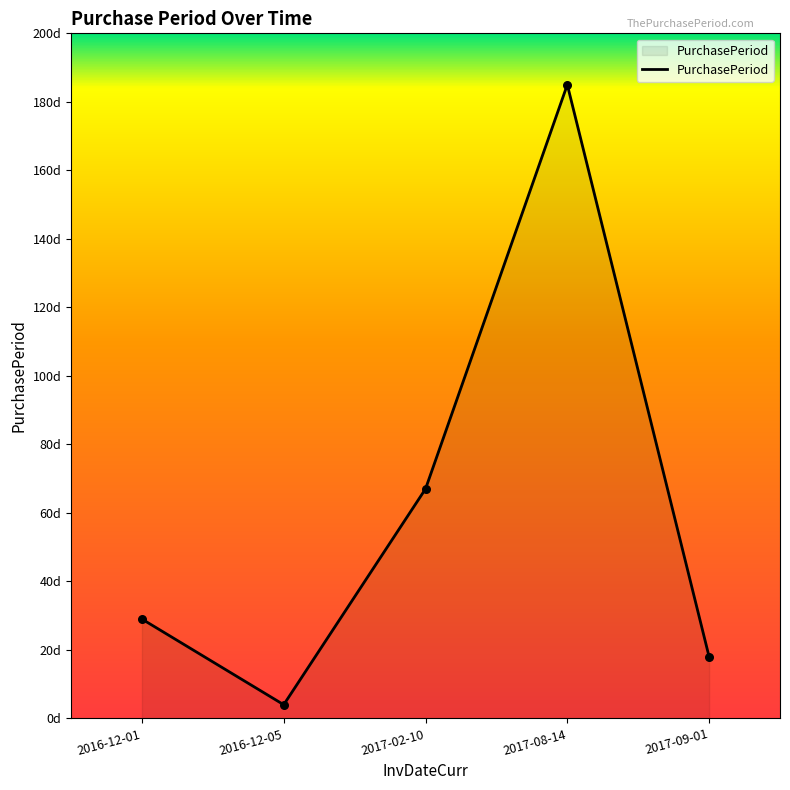

What is the change in value from 2016-12-05 to 2017-02-10?

+63